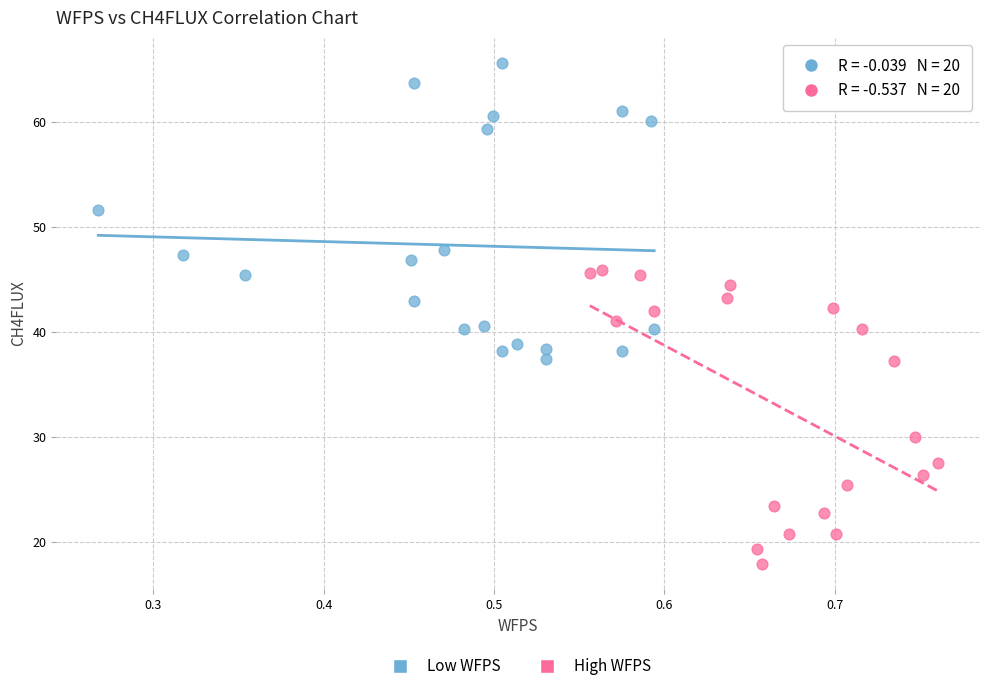

Which series reaches the minimum Y coordinate?

High WFPS